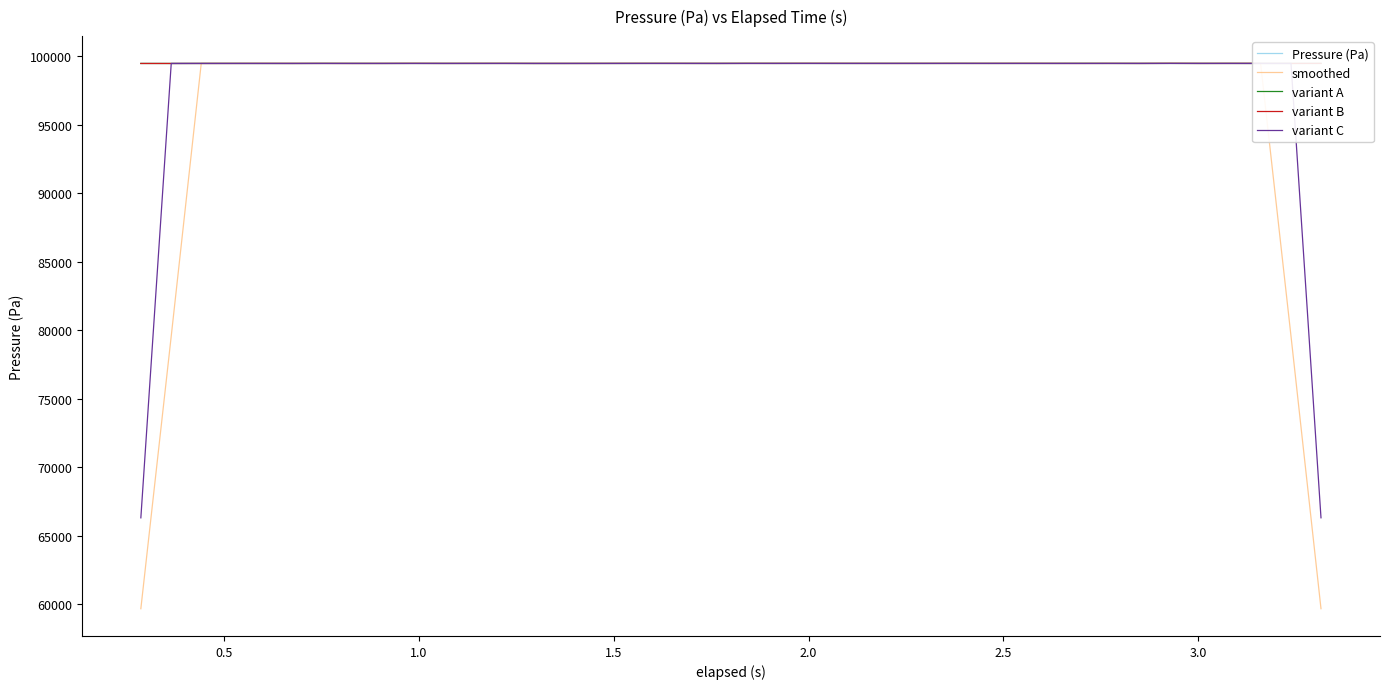

Which series has the widest spread of values?

smoothed